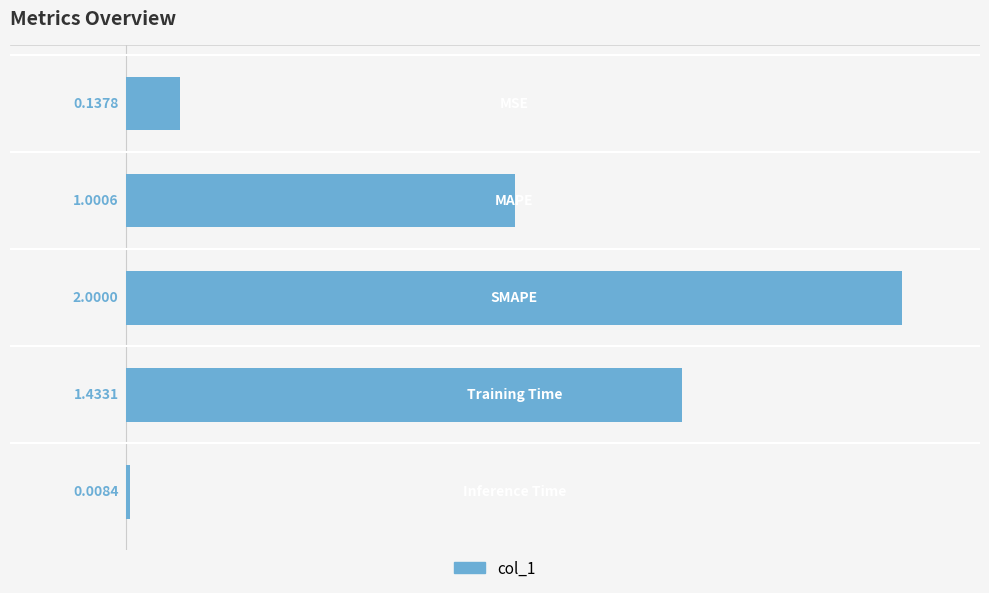

What is the sum of all values?

4.6